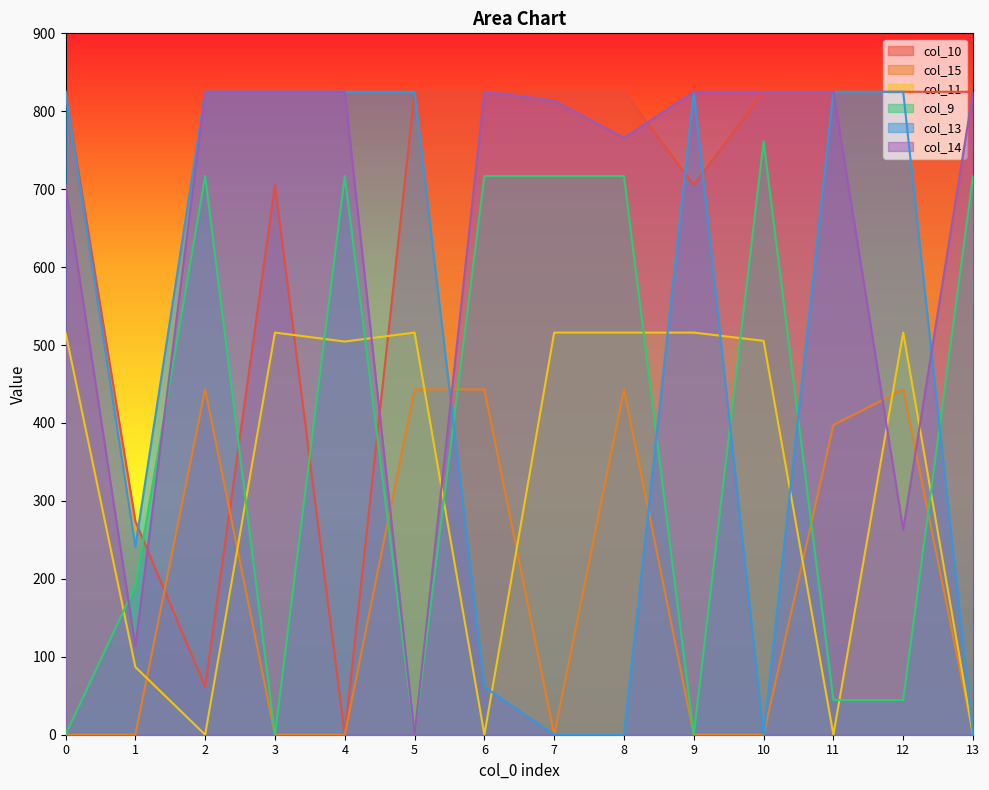

What are all the series names shown in the legend?

col_10, col_15, col_11, col_9, col_13, col_14